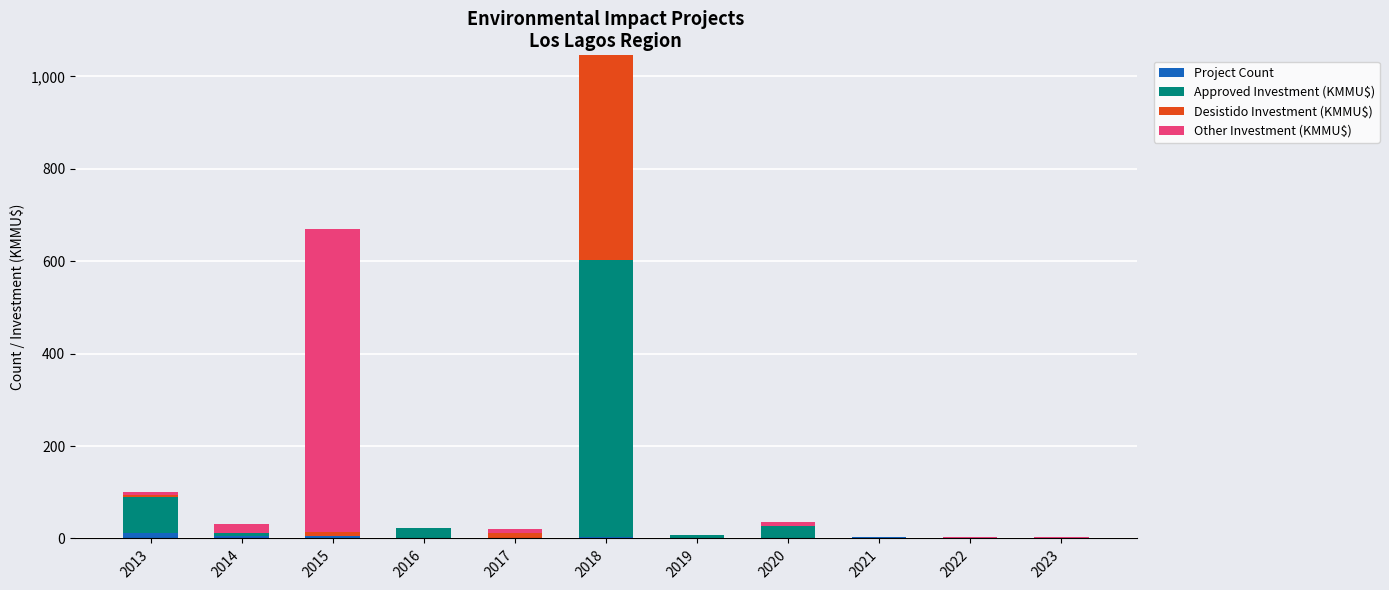

At which category is the sum across all series the highest?

2018